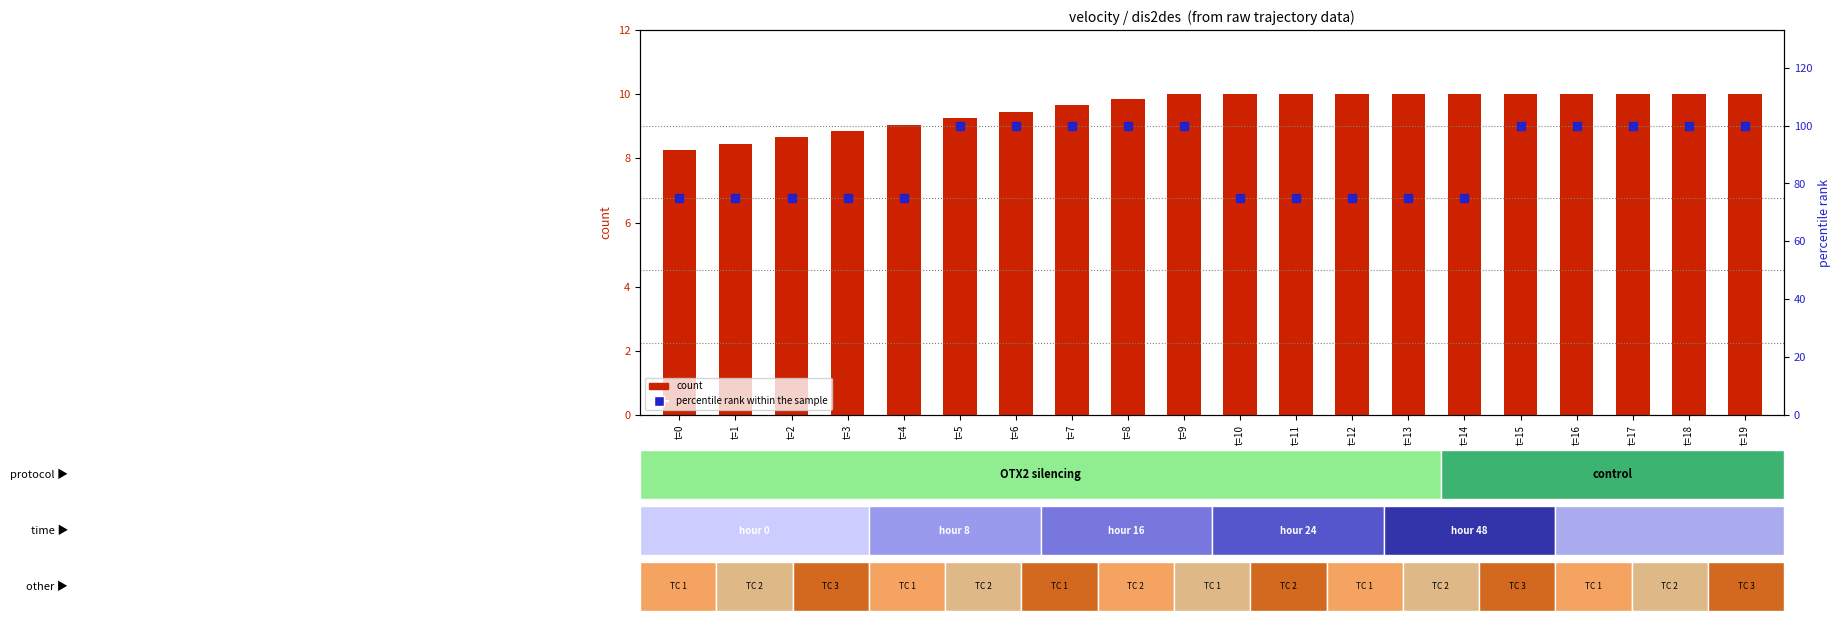

Is the value of percentile rank within the sample at t=7 greater than the value of count at t=0?

Yes